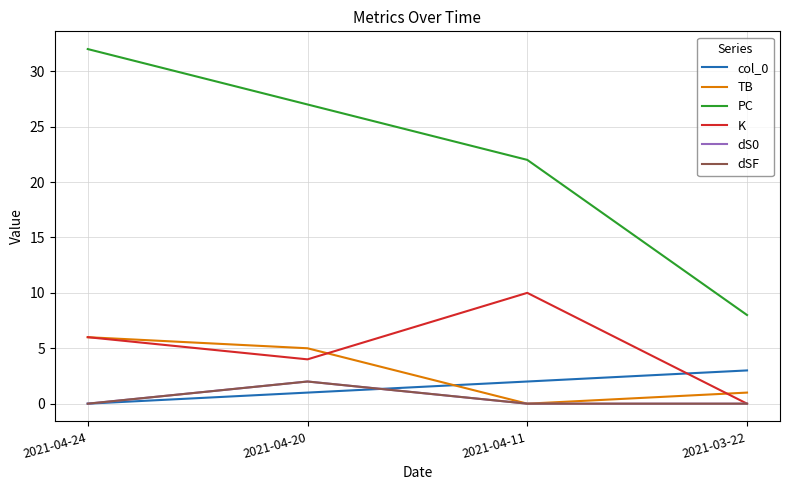

Does the chart have visible grid lines?

Yes